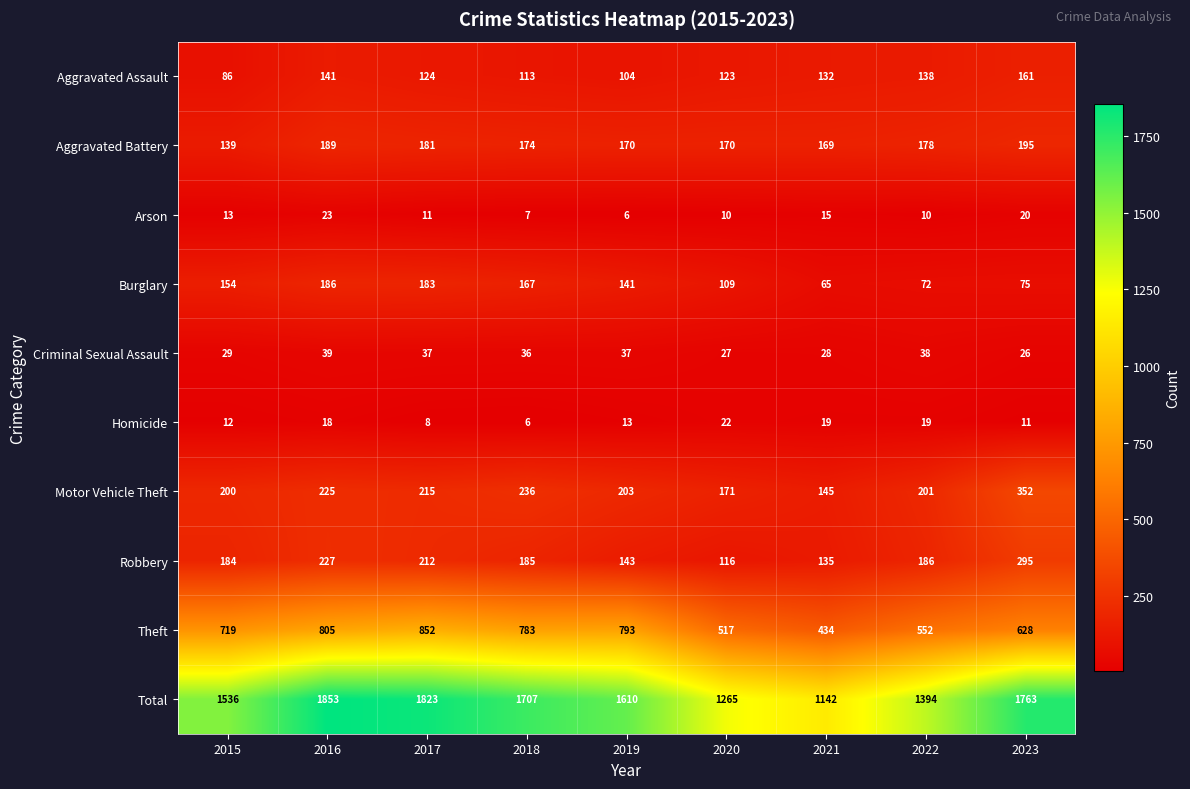

Which series has the largest total across all categories?

Total